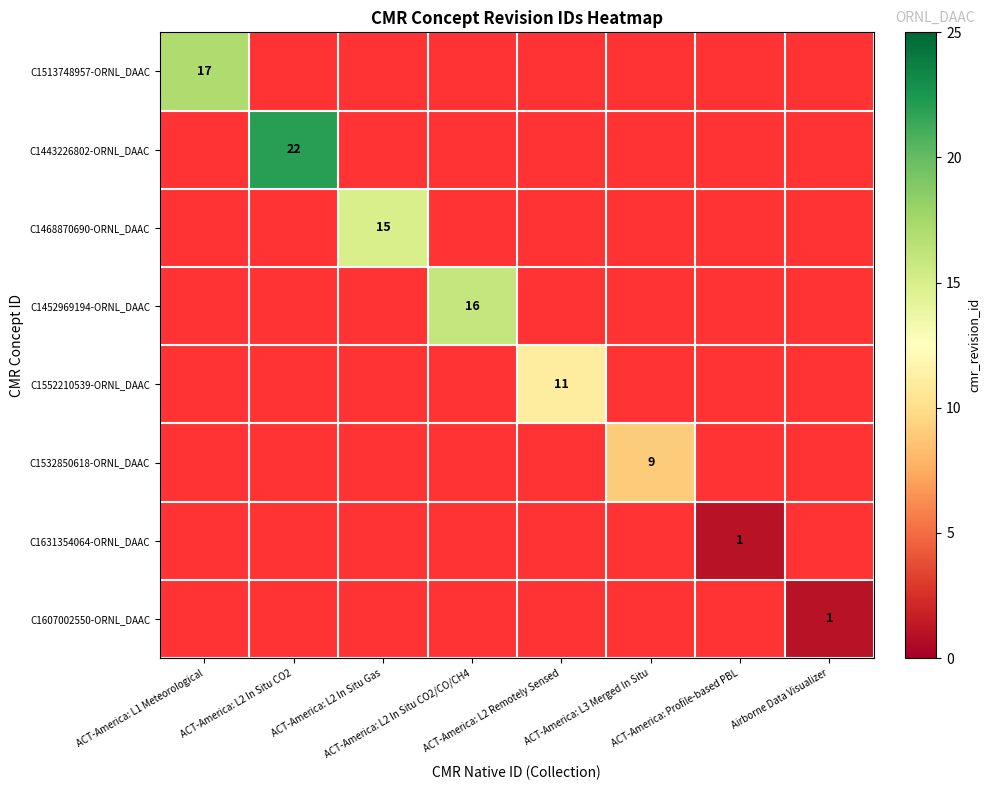

How many series are shown in this chart?

8